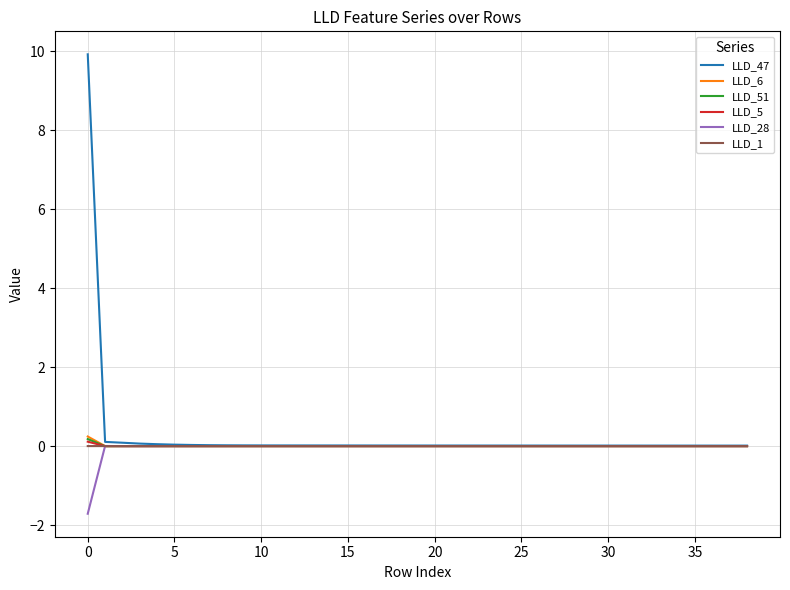

What is the minimum value shown in the chart?

-1.7